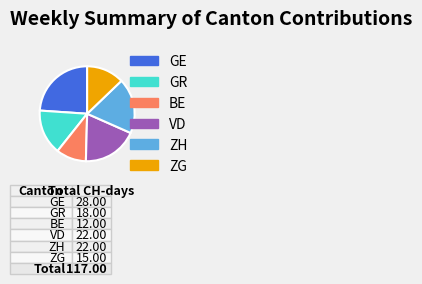

Which has a higher value, ZG or ZH?

ZH